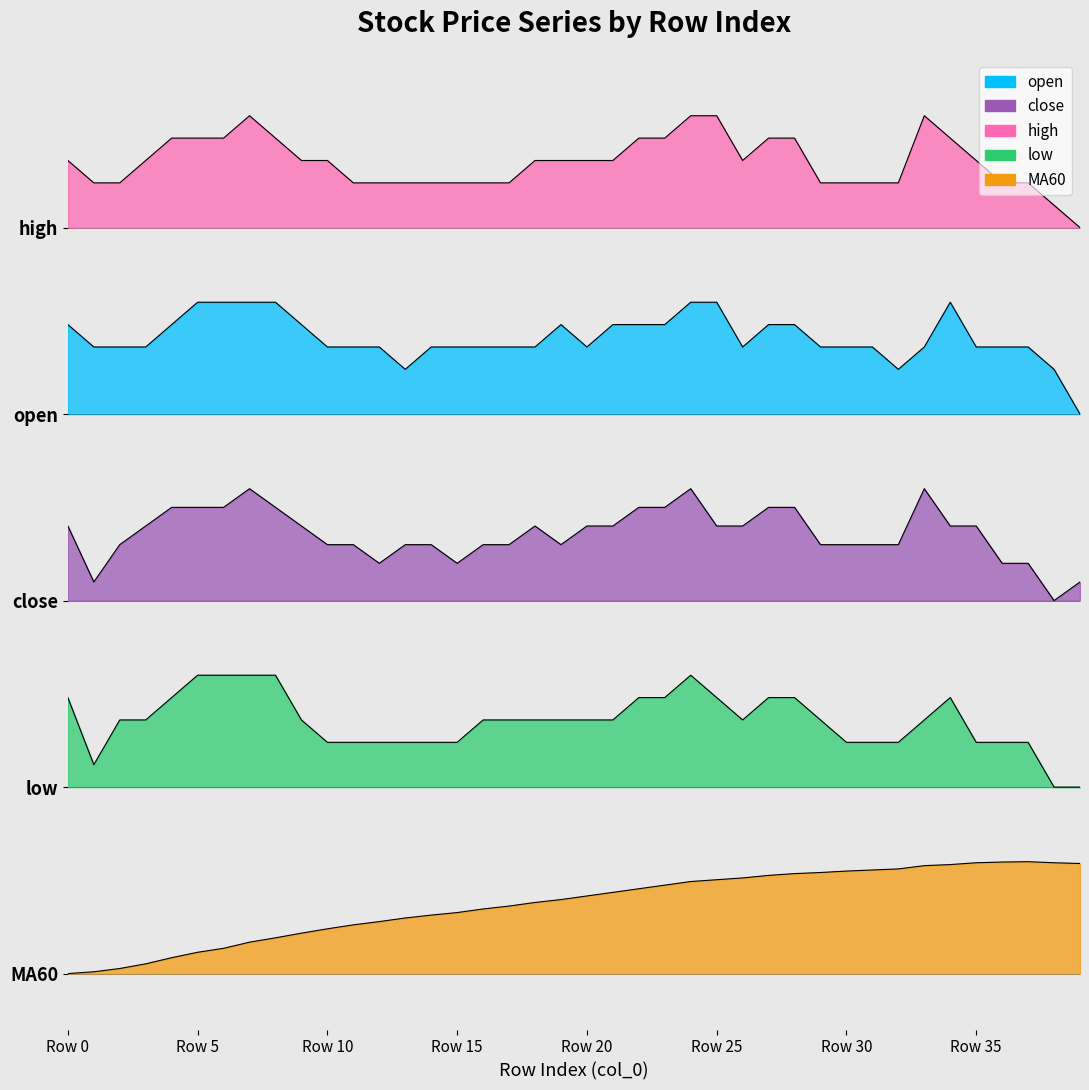

What is the highest value of the MA60 series?

0.6